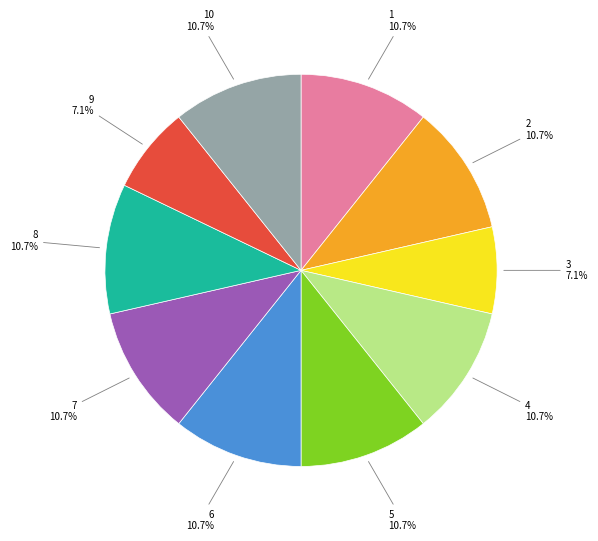

Does any single category account for the majority?

No